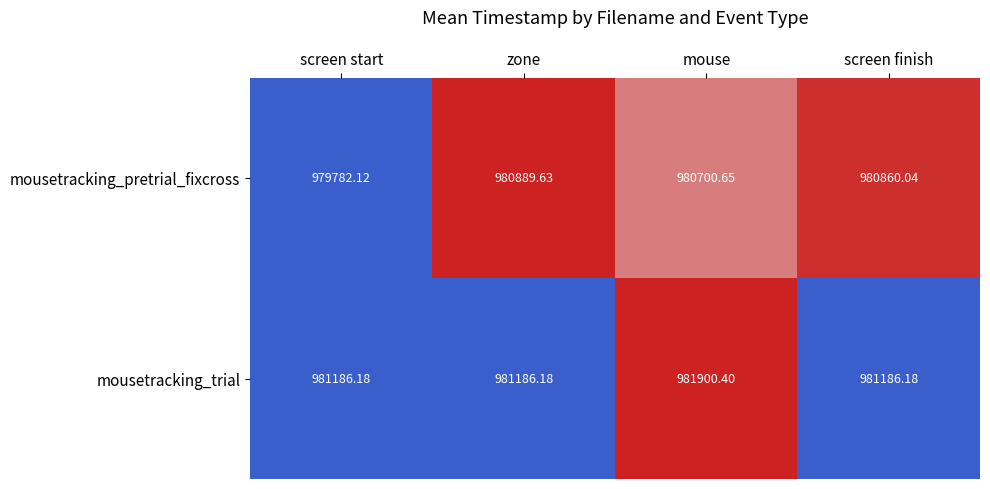

Which series has the largest total across all categories?

mousetracking_trial